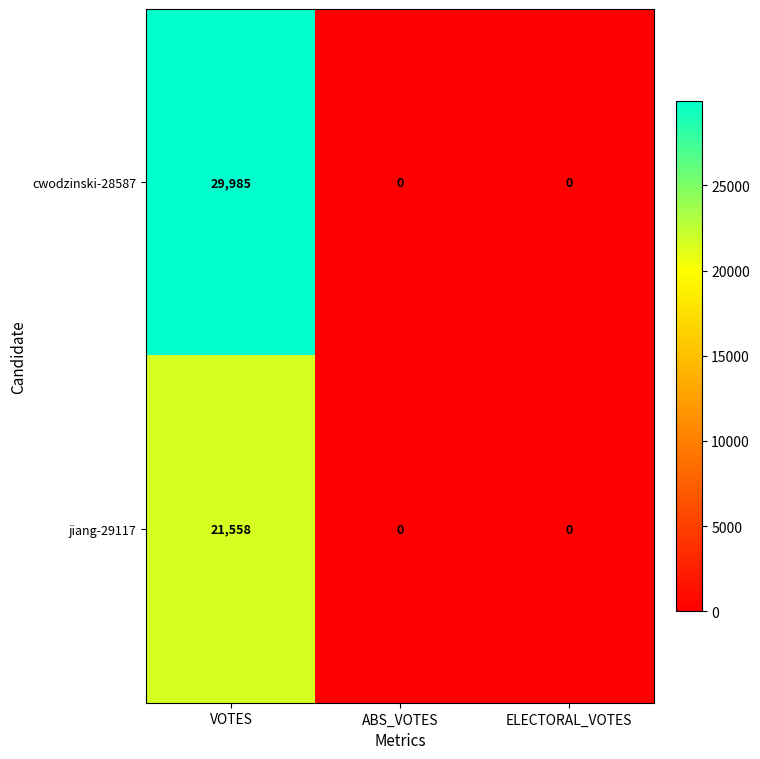

How many data points does each series have?

3